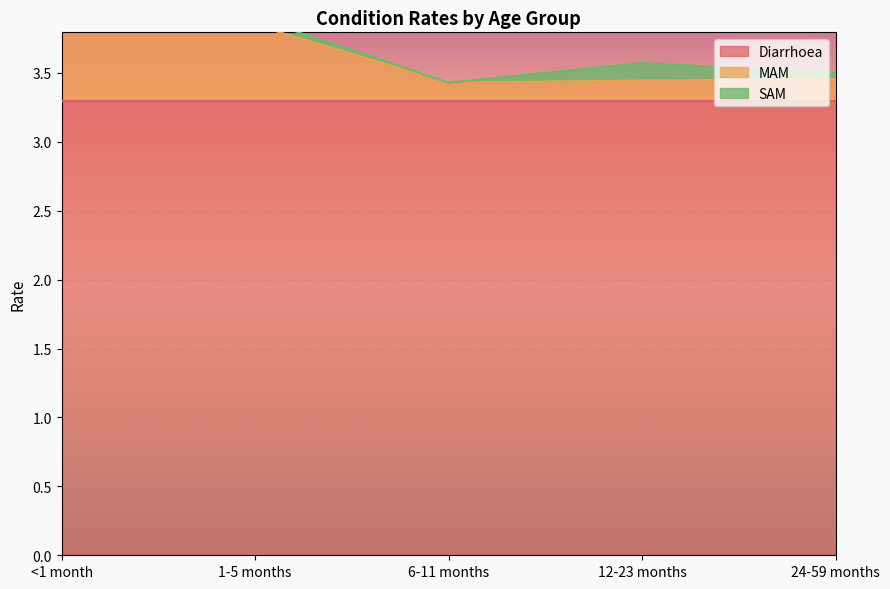

What is the label of the 1st point from the right?

24-59 months